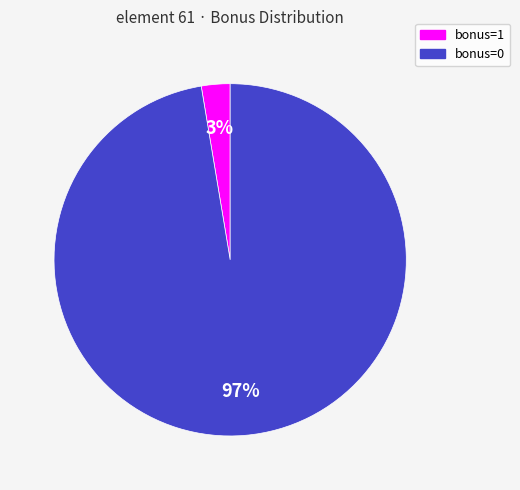

To the nearest percent, what is the combined percentage of bonus=1 and bonus=0?

100%